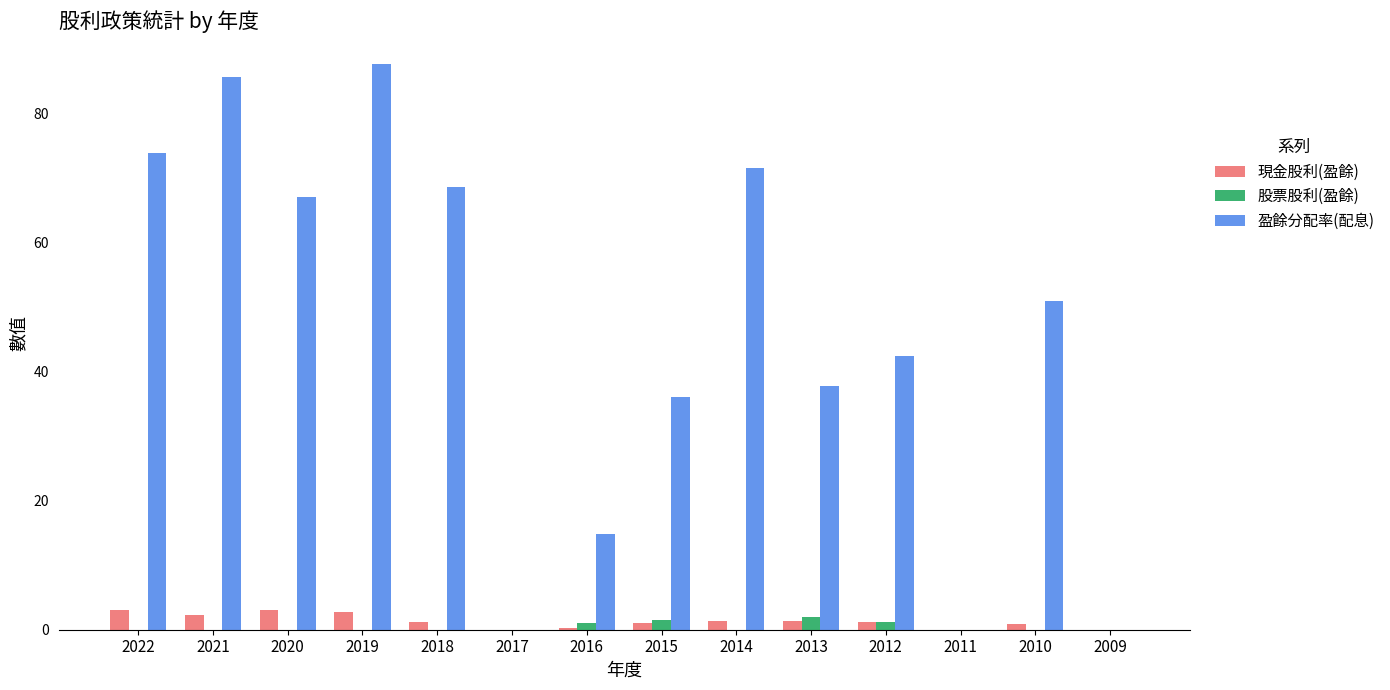

What are all the series names shown in the legend?

現金股利(盈餘), 股票股利(盈餘), 盈餘分配率(配息)